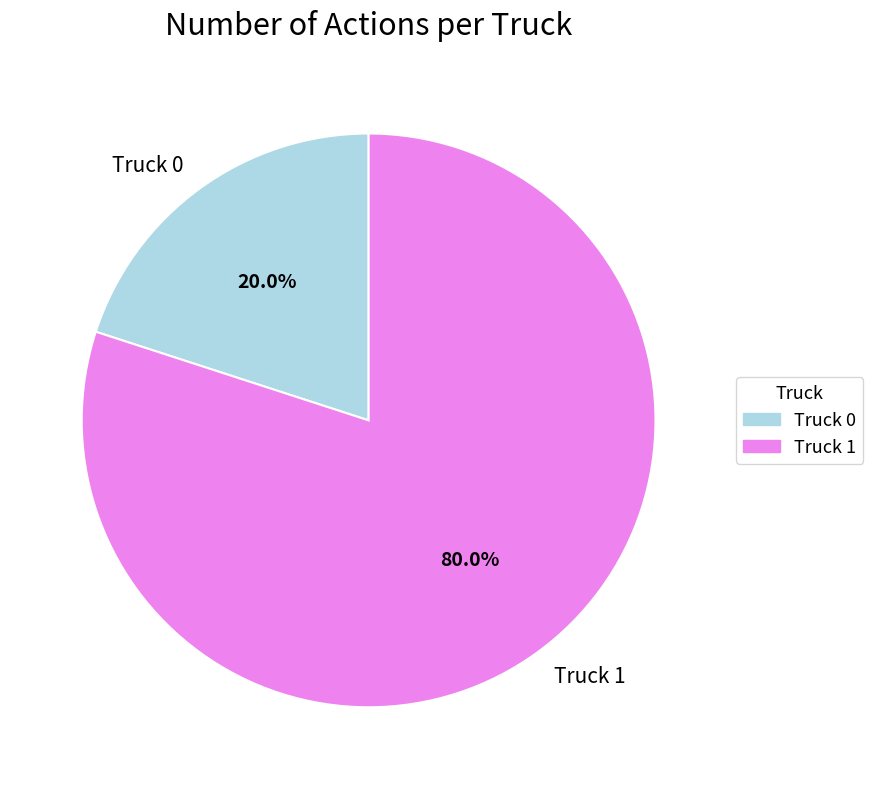

True or false: Truck 1 accounts for 80% of the total.

True